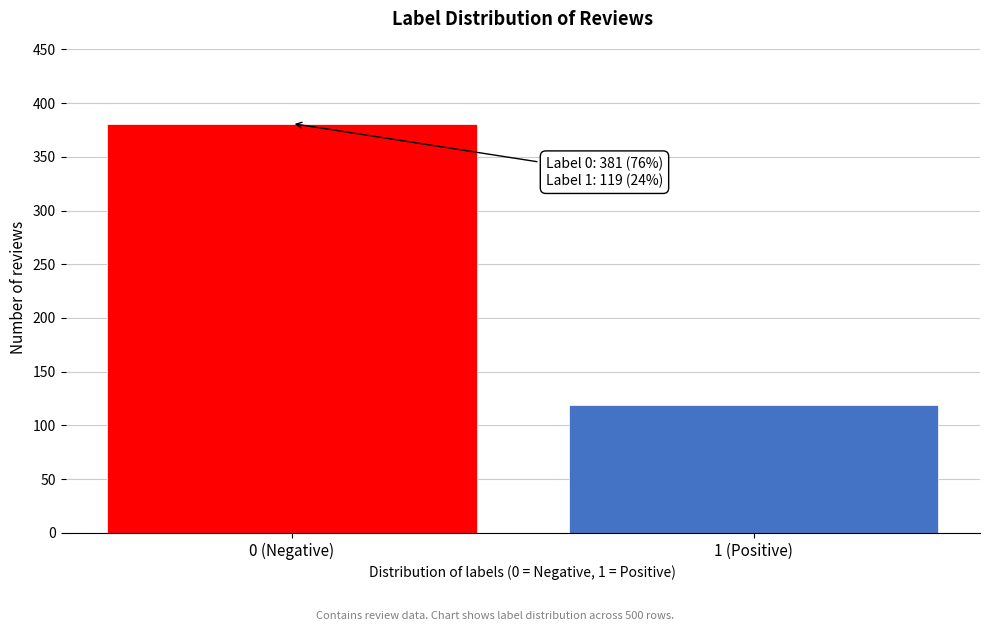

Reading left to right, what are all the values shown in this chart?

0 (Negative)=381	1 (Positive)=119